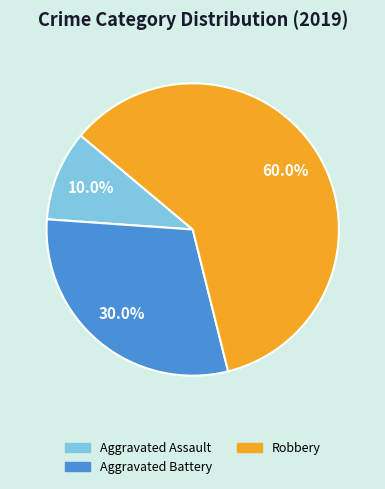

Which category has the smallest portion of the pie?

Aggravated Assault